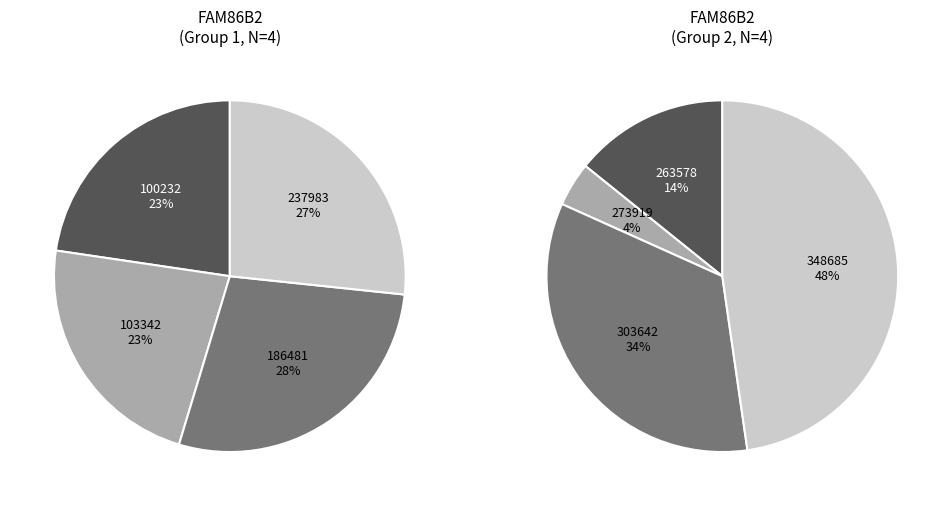

Is it true that HD8 is 1% of the pie?

False